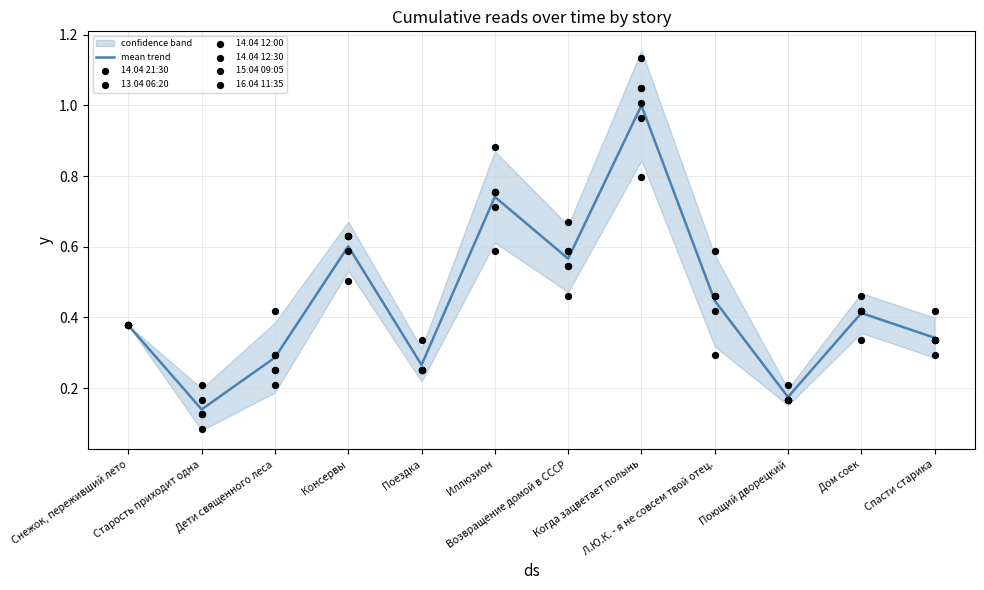

Which series reaches the minimum Y coordinate?

13.04 06:20